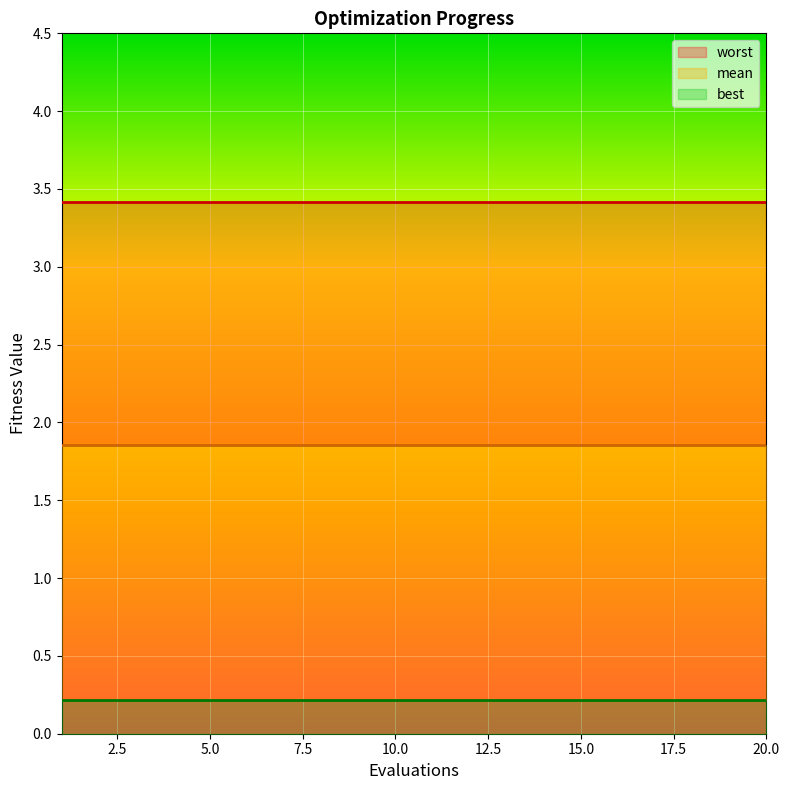

Reading left to right, list all the values displayed in this chart.

mean: 1.9	1.9	1.9	1.9	1.9	1.9	1.9	1.9	1.9	1.9	1.9	1.9	1.9	1.9	1.9	1.9	1.9	1.9	1.9	1.9
best: 0.2	0.2	0.2	0.2	0.2	0.2	0.2	0.2	0.2	0.2	0.2	0.2	0.2	0.2	0.2	0.2	0.2	0.2	0.2	0.2
worst: 3.4	3.4	3.4	3.4	3.4	3.4	3.4	3.4	3.4	3.4	3.4	3.4	3.4	3.4	3.4	3.4	3.4	3.4	3.4	3.4